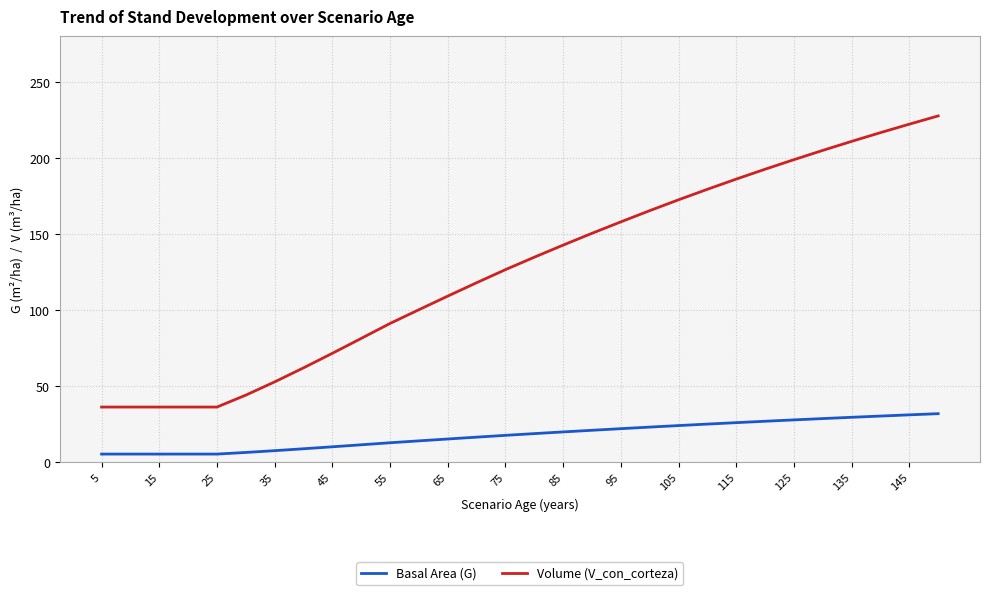

What is the greatest value displayed?

227.4